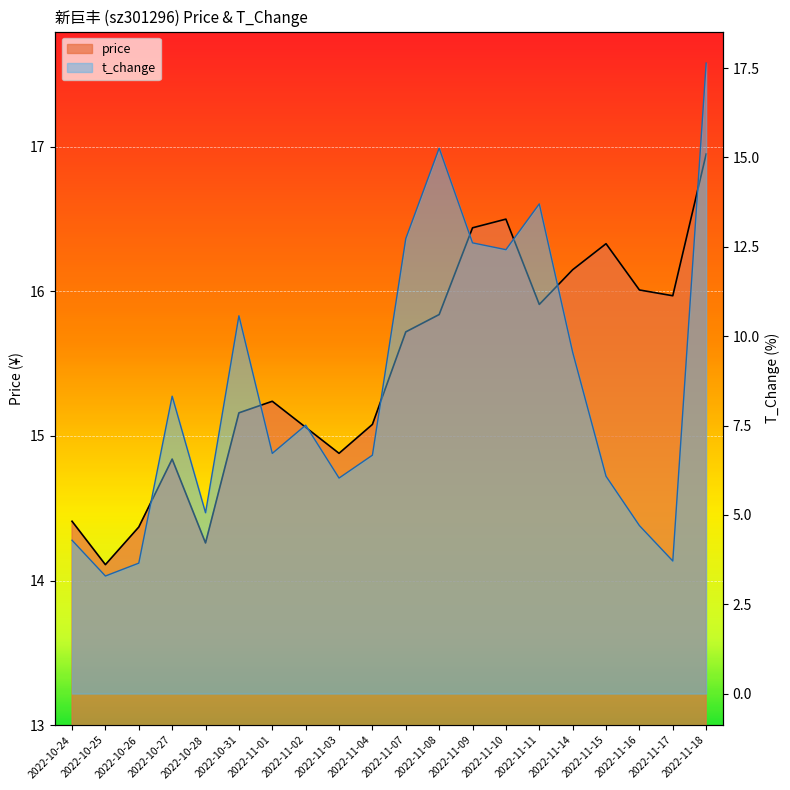

After their last crossing, which series has the higher values: price or t_change?

t_change